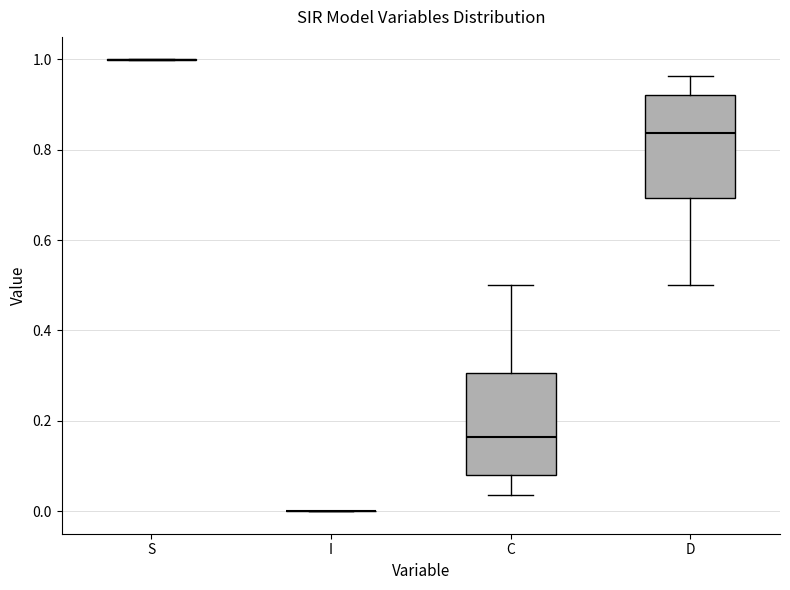

Reading left to right, read every box against the y-axis: the position of its median line, the range the box covers, and the ends of its whiskers. The values are not printed on the chart, so give them approximately, as read against the axis.

S: box collapsed to a line at 1.00, whiskers 1.00 to 1.00
I: box collapsed to a line at 0.00, whiskers 0.00 to 0.00
C: median 0.16, box 0.08 to 0.30, whiskers 0.04 to 0.50
D: median 0.84, box 0.70 to 0.92, whiskers 0.50 to 0.96